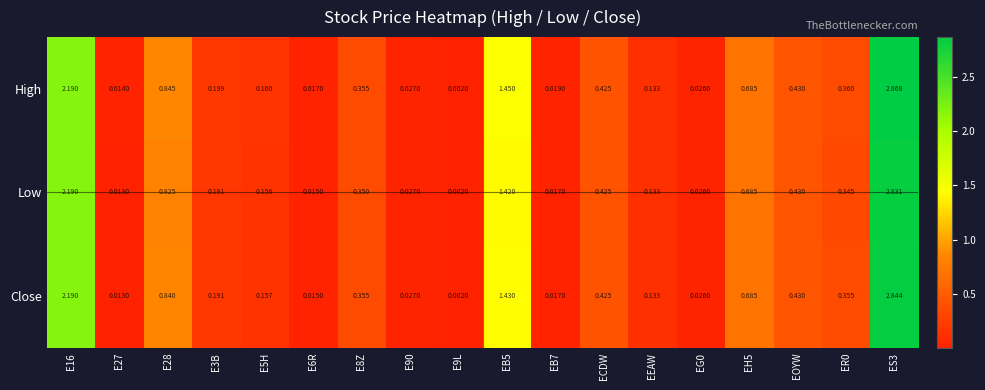

Is the value of Close at E28 greater than the value of High at EB5?

No